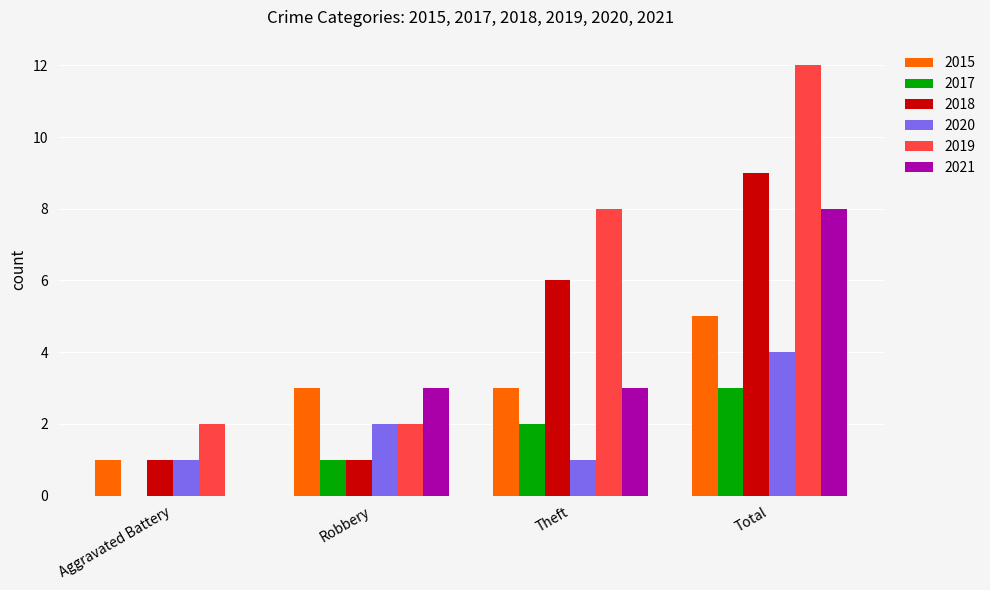

Reading left to right, extract all data points from this chart.

2015: Aggravated Battery=1	Robbery=3	Theft=3	Total=5
2017: Aggravated Battery=0	Robbery=1	Theft=2	Total=3
2018: Aggravated Battery=1	Robbery=1	Theft=6	Total=9
2020: Aggravated Battery=1	Robbery=2	Theft=1	Total=4
2019: Aggravated Battery=2	Robbery=2	Theft=8	Total=12
2021: Aggravated Battery=0	Robbery=3	Theft=3	Total=8